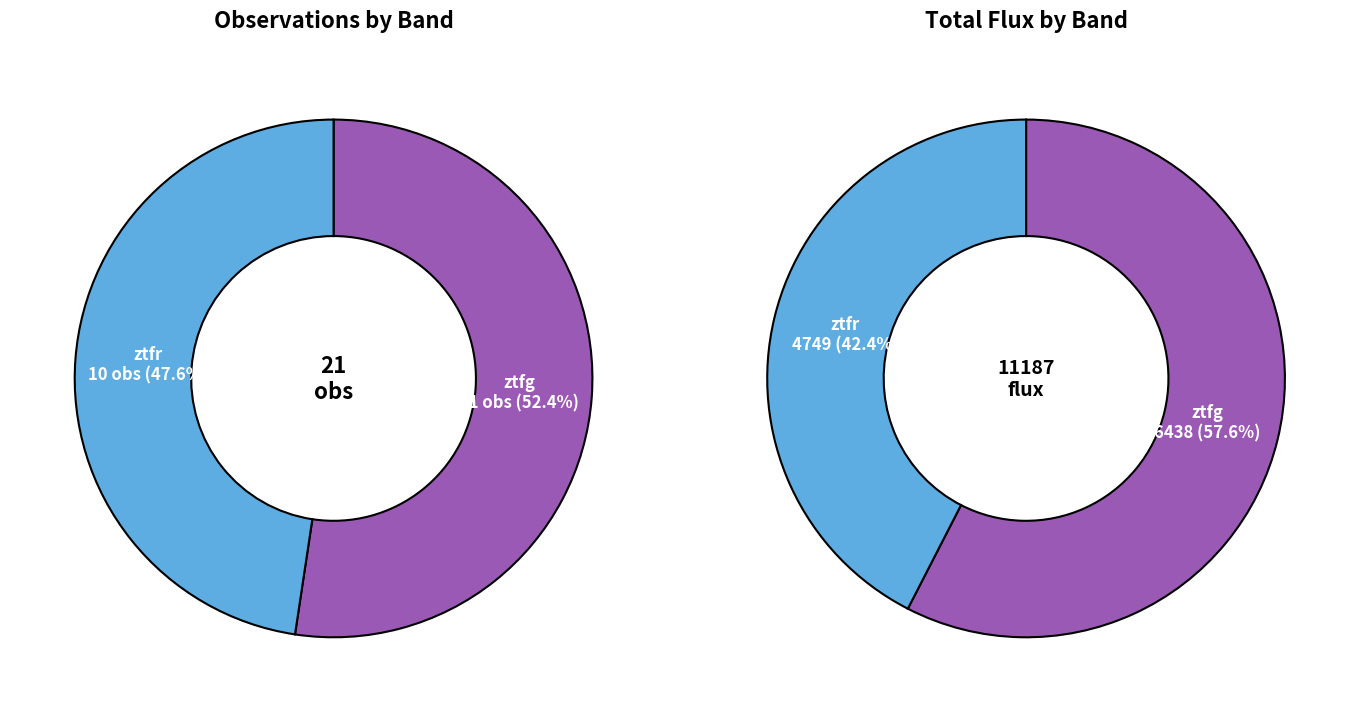

Is ztfr the majority of the pie?

No